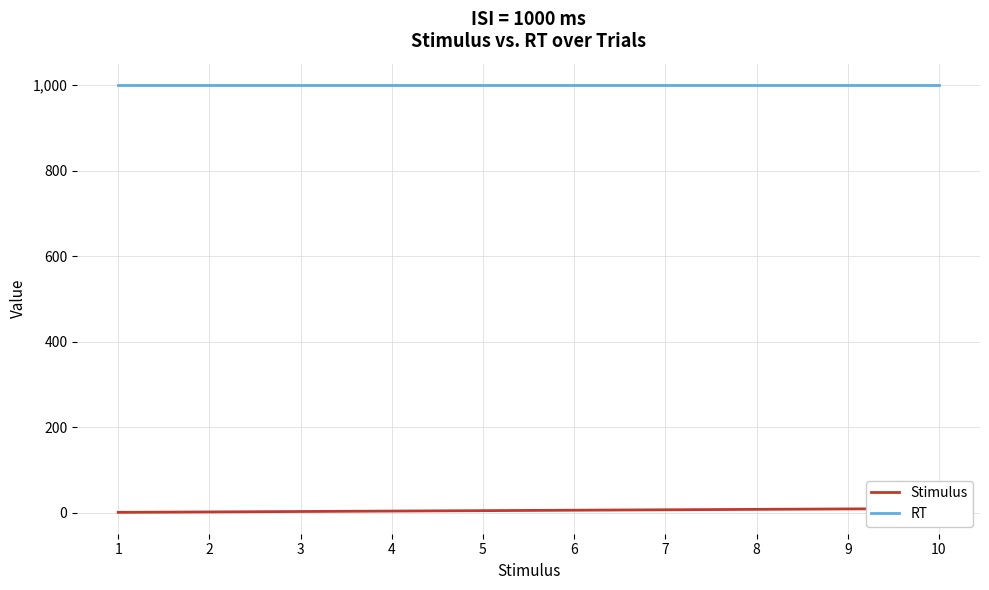

True or false: RT and Stimulus intersect in this chart.

False